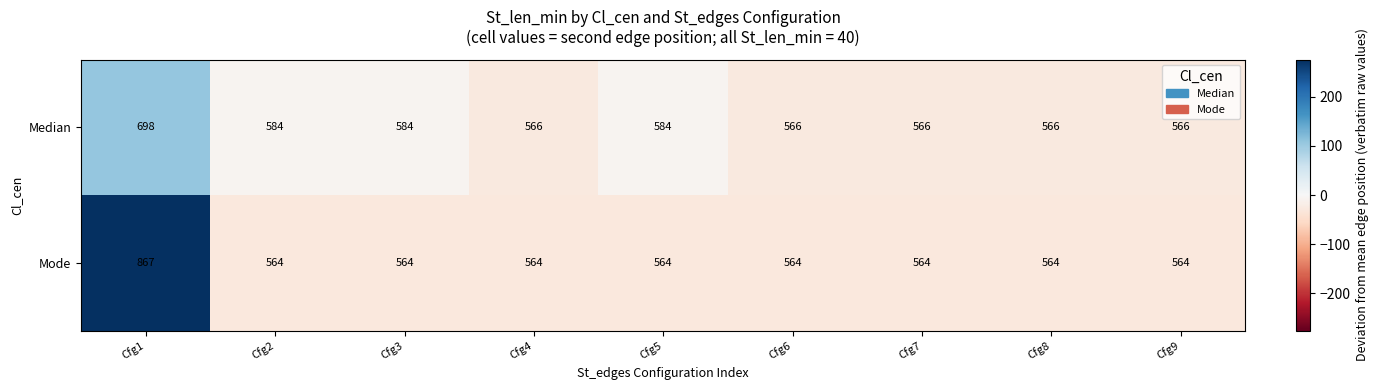

What is the lowest value of the Median series?

566